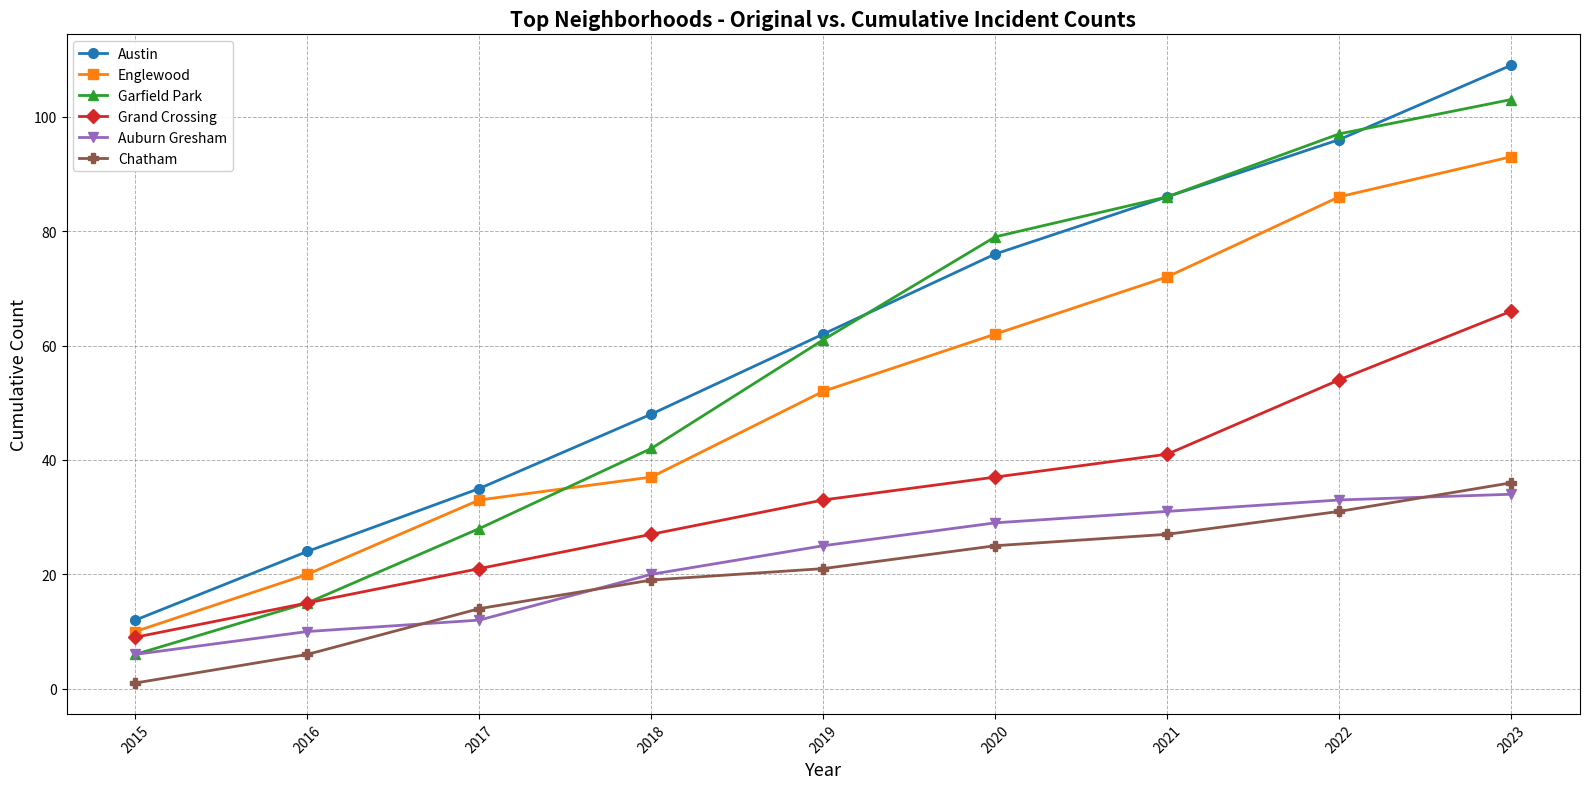

What is the spread (max minus min) of values at 2015?

11